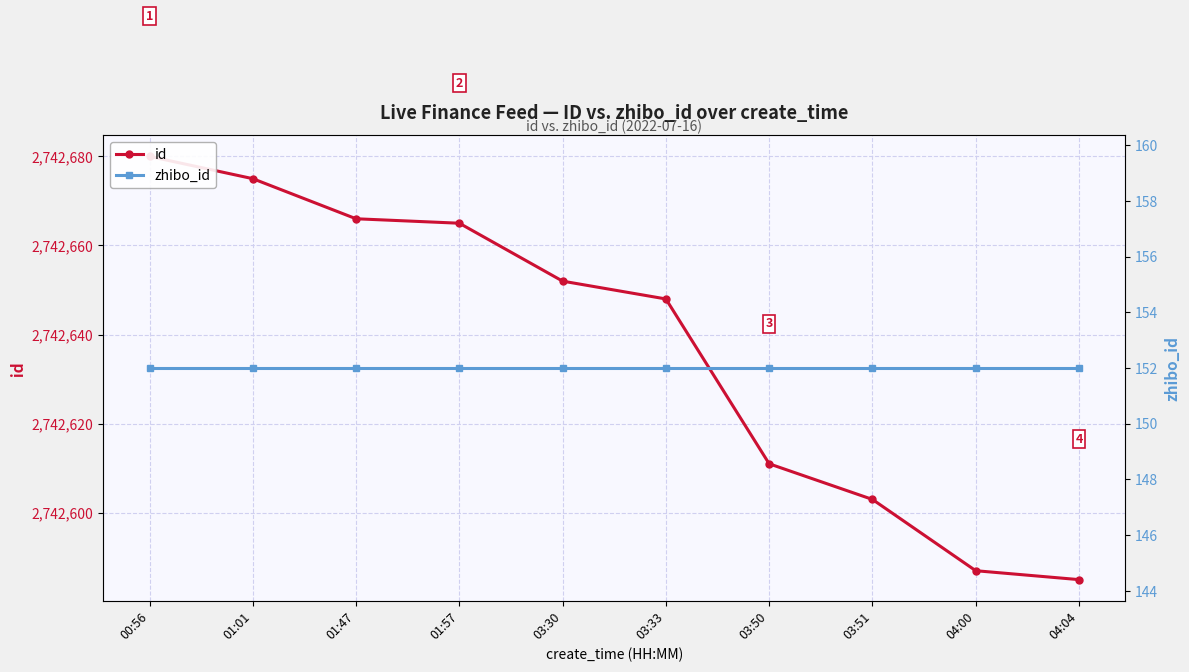

True or false: zhibo_id and id cross at least once.

False